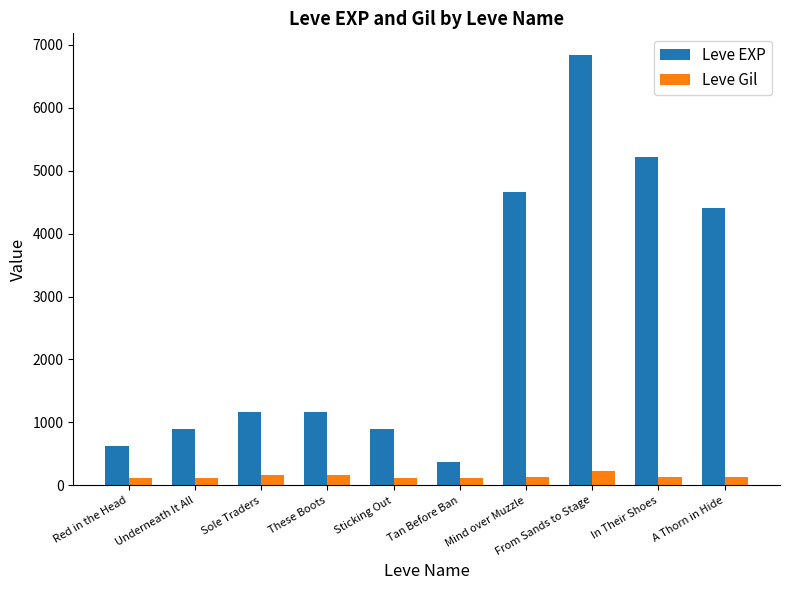

How many bars are there in total?

20